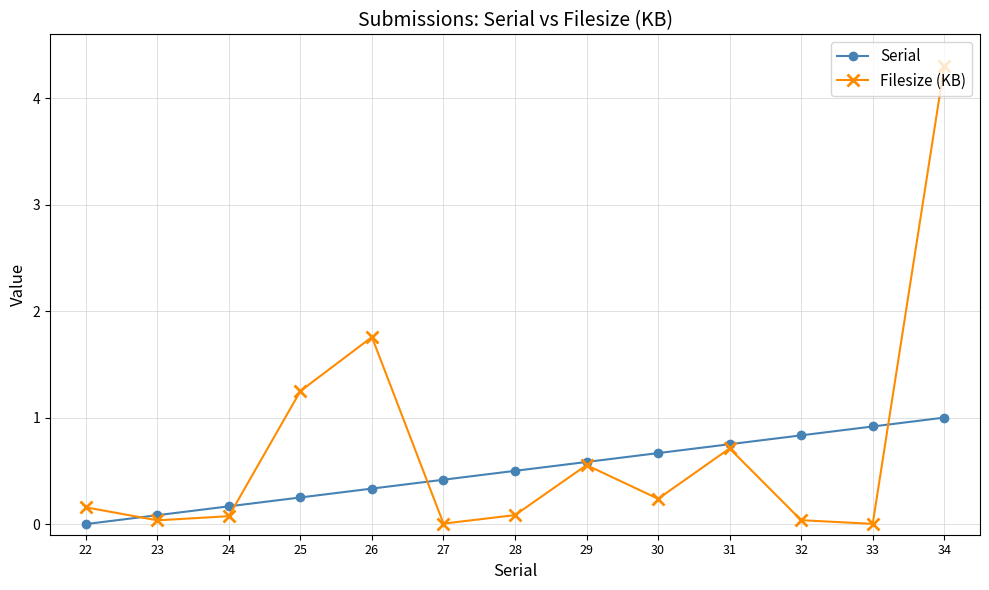

Which category has the highest value across all series?

34